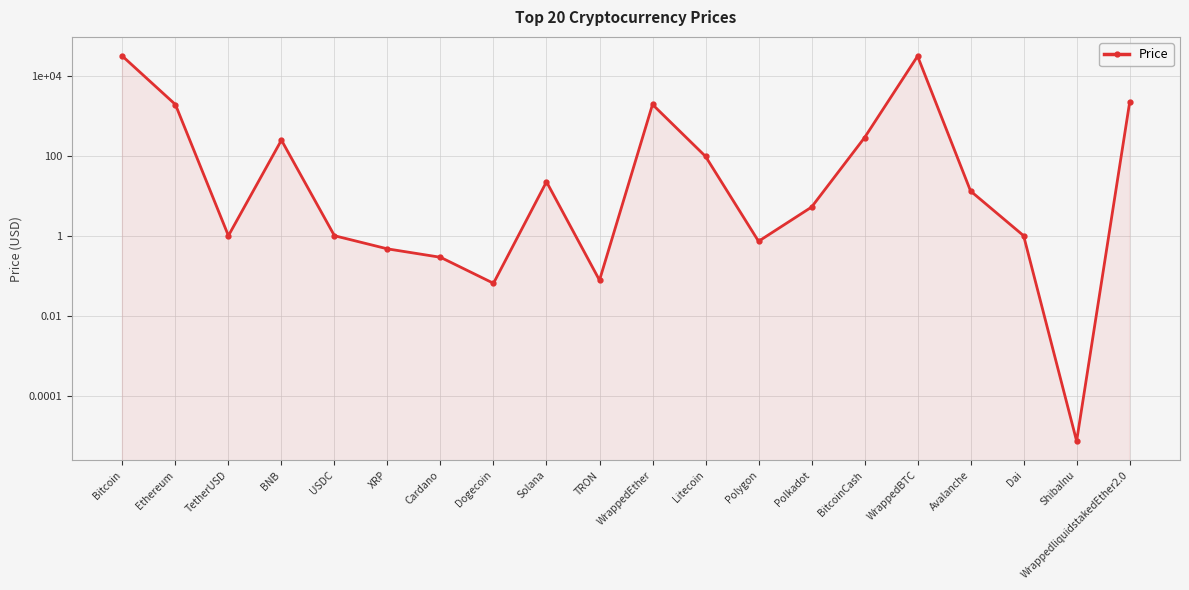

The value at USDC is 1.0. True or false?

True